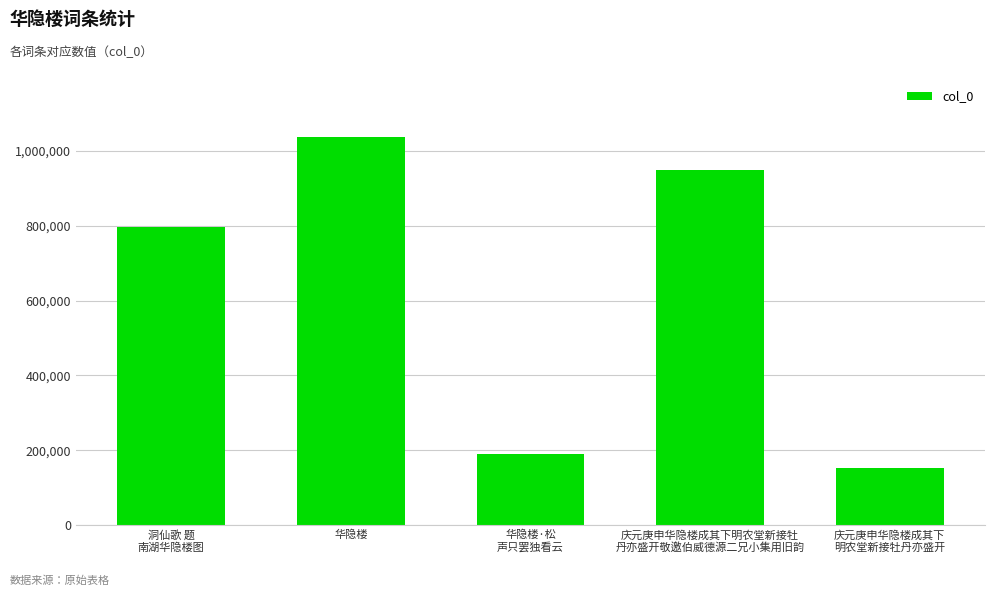

The value at 庆元庚申华隐楼成其下明农堂新接牡
丹亦盛开敬邀伯威德源二兄小集用旧韵 is 948590. True or false?

True